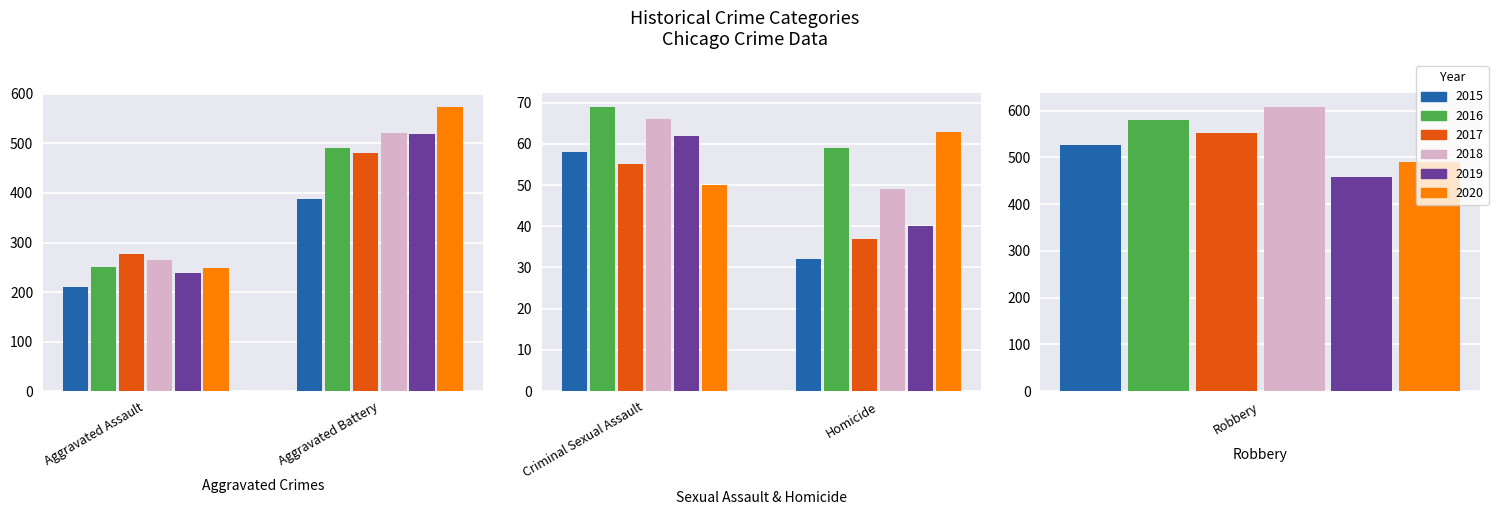

What is the difference between the maximum and minimum values in the 2015 series?

495